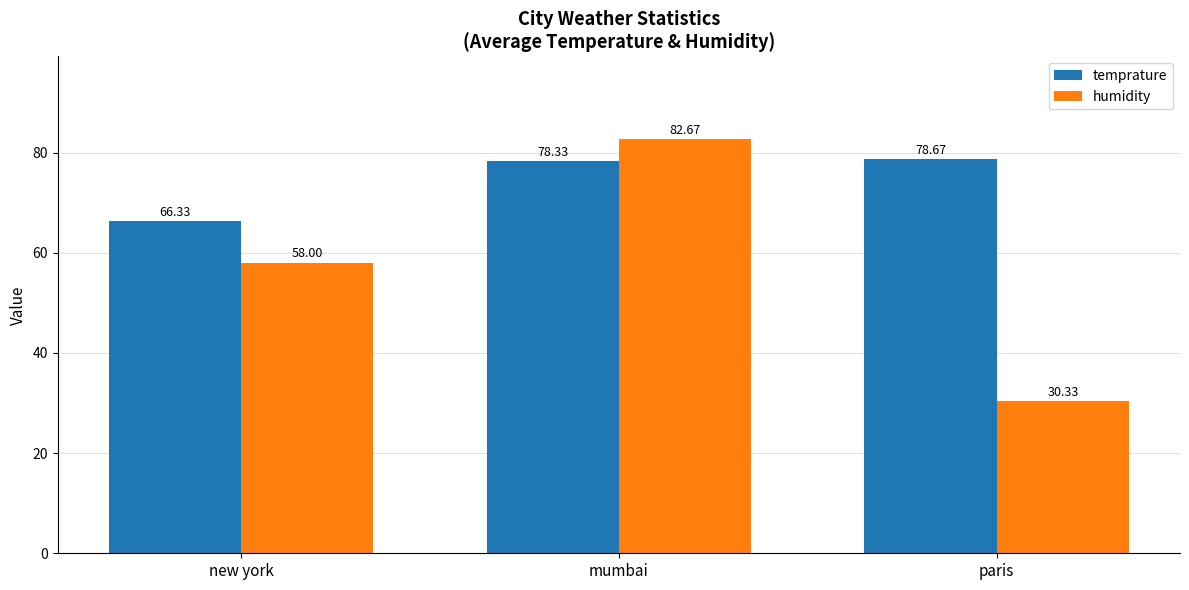

How many categories are shown in the chart?

3